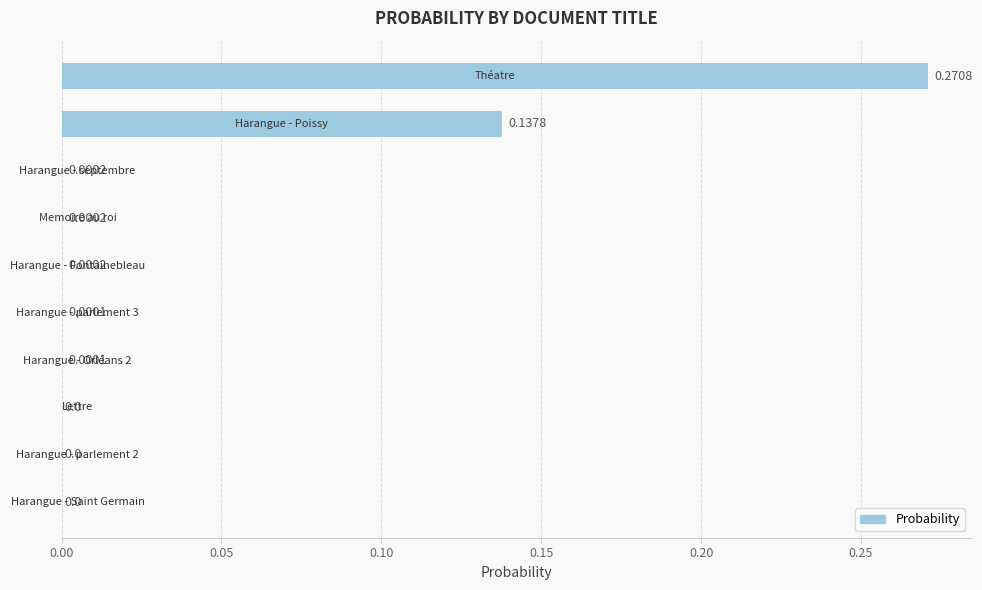

What is the sum of all values?

0.4